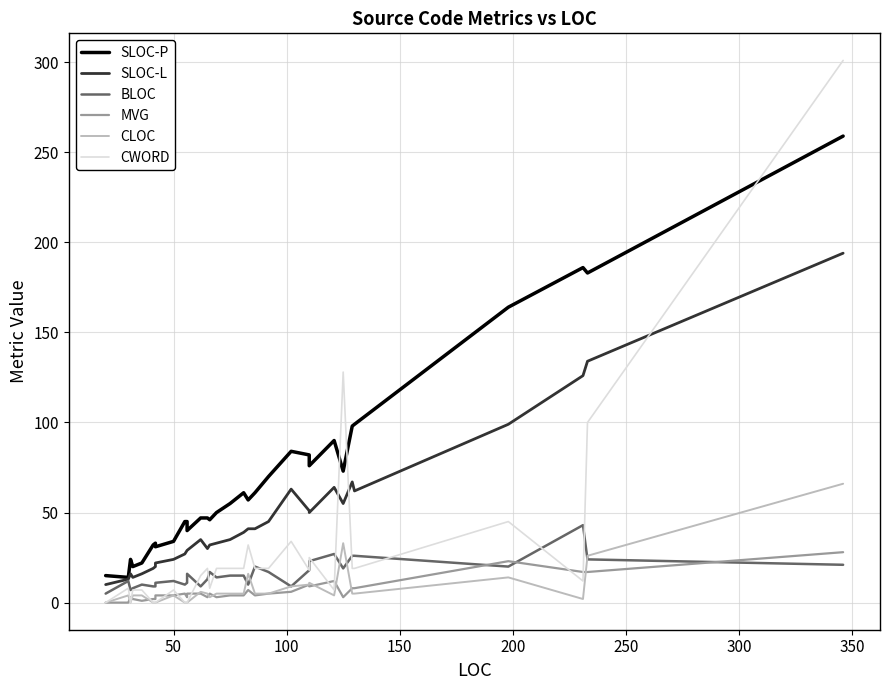

Which series has the widest spread of values?

CWORD